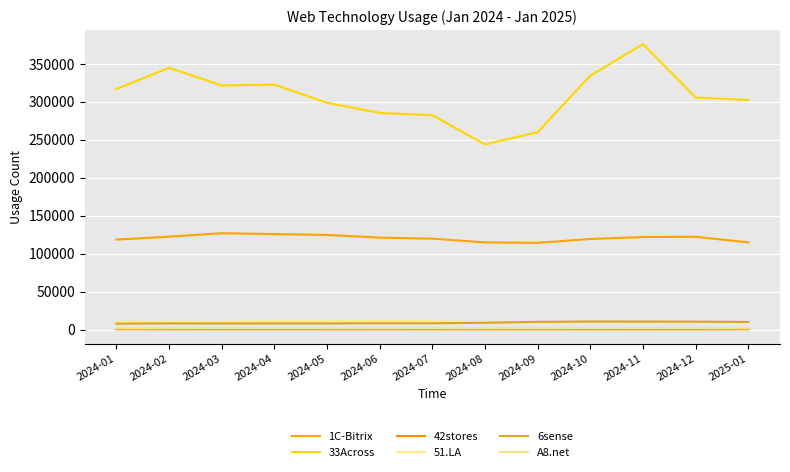

Is the value of 6sense at 2024-12 greater than the value of 1C-Bitrix at 2024-12?

No